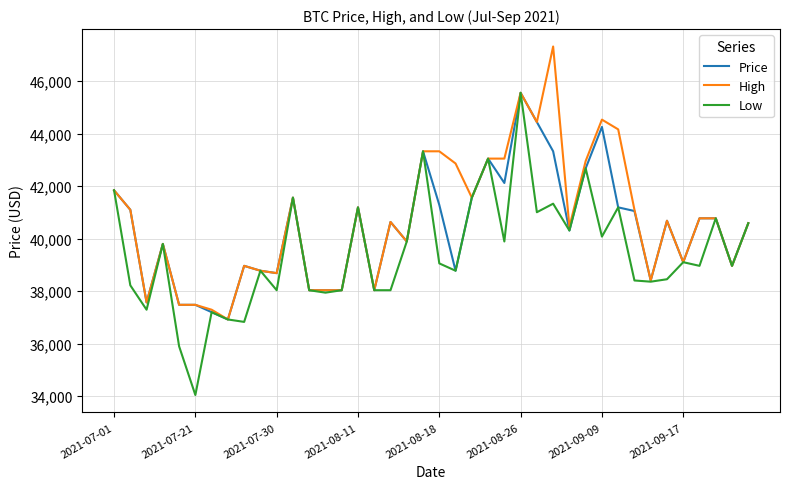

Which series has the widest spread of values?

Low